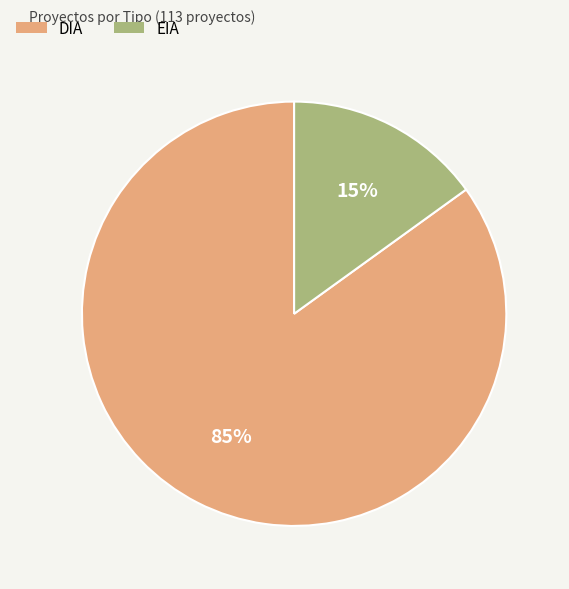

The DIA slice represents 85% of the pie. True or false?

True